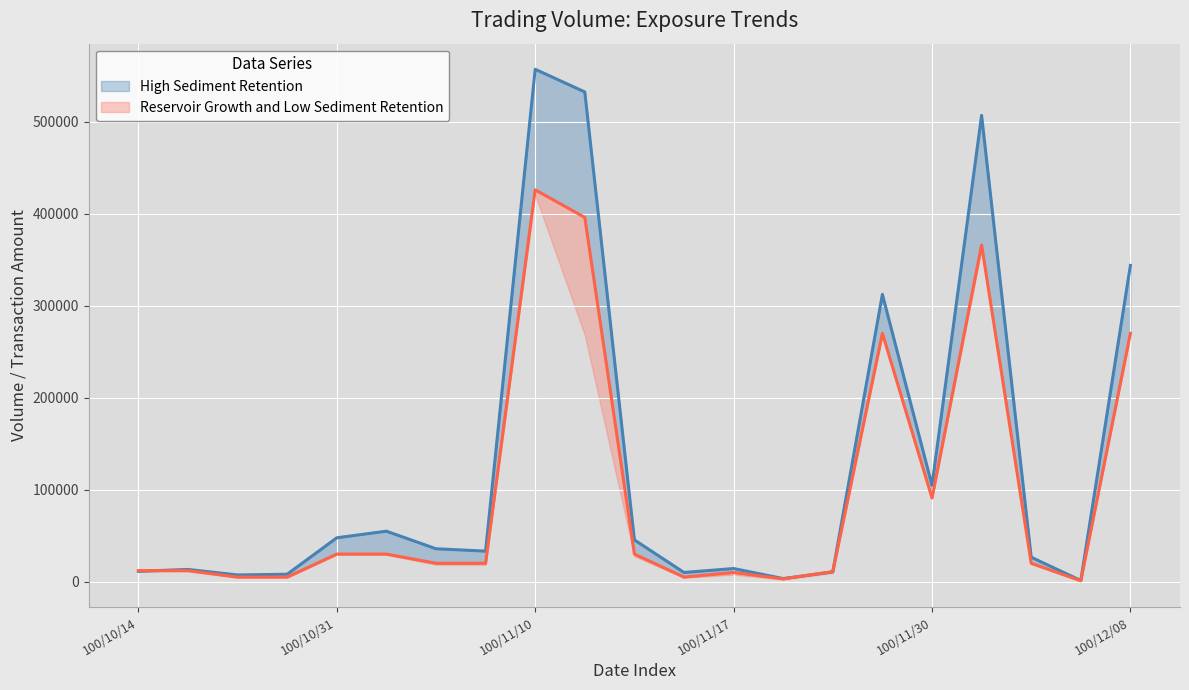

Reading left to right, list all the values displayed in this chart.

col_1: 100/10/14=12000	100/10/24=12000	100/10/27=5000	100/10/28=5000	100/10/31=30000	100/11/01=30000	100/11/02=20000	100/11/08=20000	100/11/10=426000	100/11/11=396000	100/11/14=30000	100/11/16=5000	100/11/17=10000	100/11/21=3000	100/11/24=11000	100/11/29=270000	100/11/30=91000	100/12/01=366000	100/12/05=20000	100/12/06=1000	100/12/08=270000
col_2: 100/10/14=11280	100/10/24=13320	100/10/27=7300	100/10/28=8100	100/10/31=47700	100/11/01=54900	100/11/02=35800	100/11/08=33200	100/11/10=557040	100/11/11=532380	100/11/14=45400	100/11/16=10000	100/11/17=14300	100/11/21=3390	100/11/24=10630	100/11/29=312300	100/11/30=104680	100/12/01=506940	100/12/05=26600	100/12/06=1260	100/12/08=343800